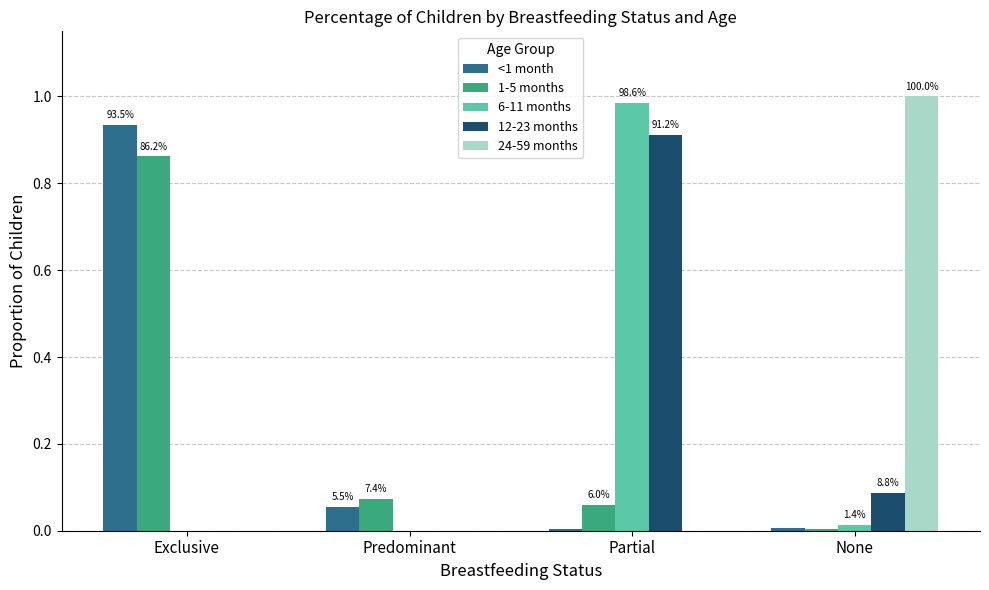

Reading left to right, extract all data points from this chart.

<1 month: 0.9	0.1	0.0	0.0
1-5 months: 0.9	0.1	0.1	0.0
6-11 months: 0.0	0.0	1.0	0.0
12-23 months: 0.0	0.0	0.9	0.1
24-59 months: 0.0	0.0	0.0	1.0